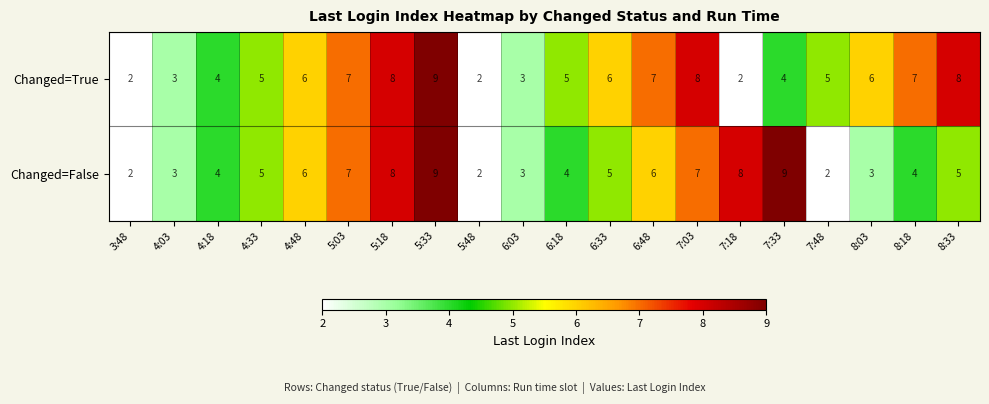

What is the highest value of the Changed=False series?

9